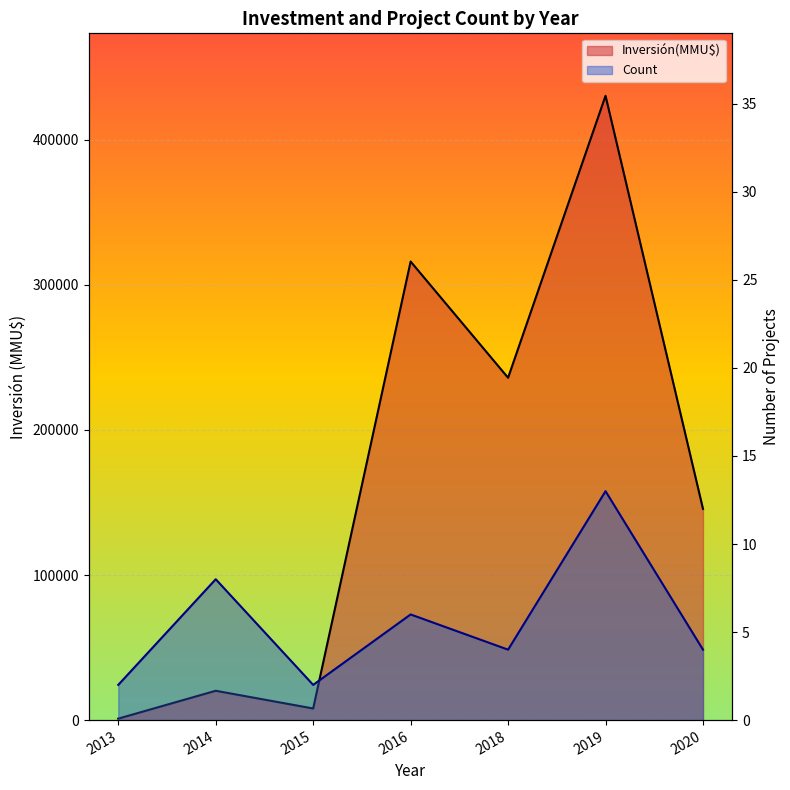

At which label does Inversión(MMU$) reach its minimum?

2013